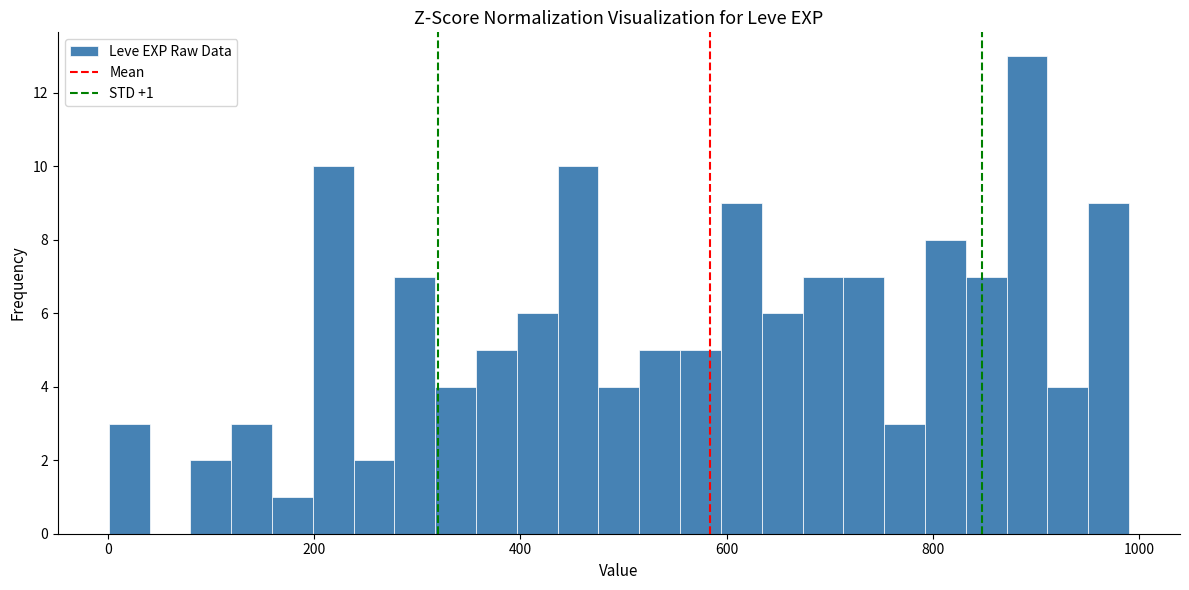

Read against the x-axis, roughly where is the centre of the tallest bar?

900